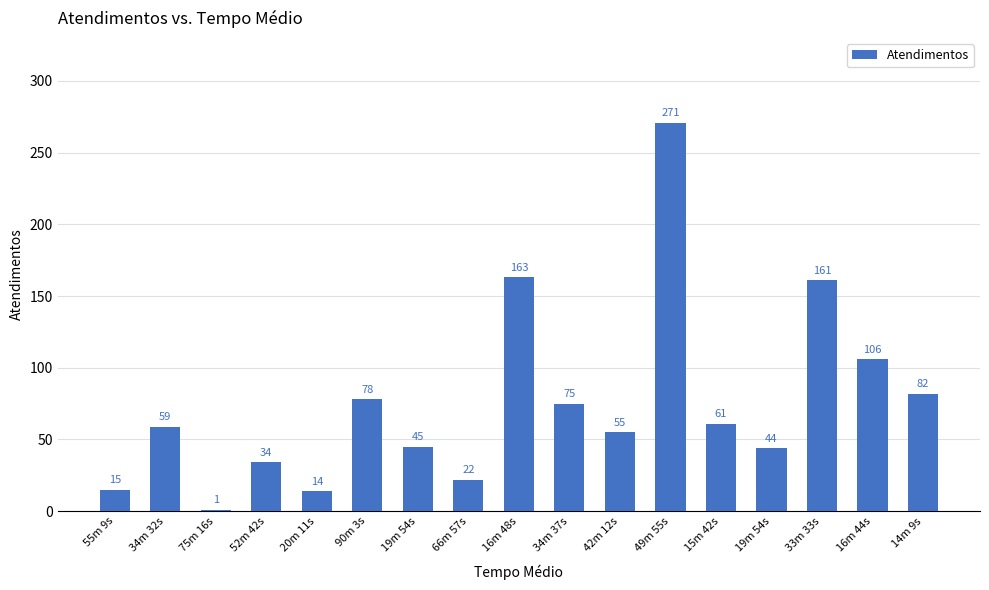

Reading left to right, what are all the values shown in this chart?

55m 9s=15	34m 32s=59	75m 16s=1	52m 42s=34	20m 11s=14	90m 3s=78	19m 54s=45	66m 57s=22	16m 48s=163	34m 37s=75	42m 12s=55	49m 55s=271	15m 42s=61	19m 54s=44	33m 33s=161	16m 44s=106	14m 9s=82